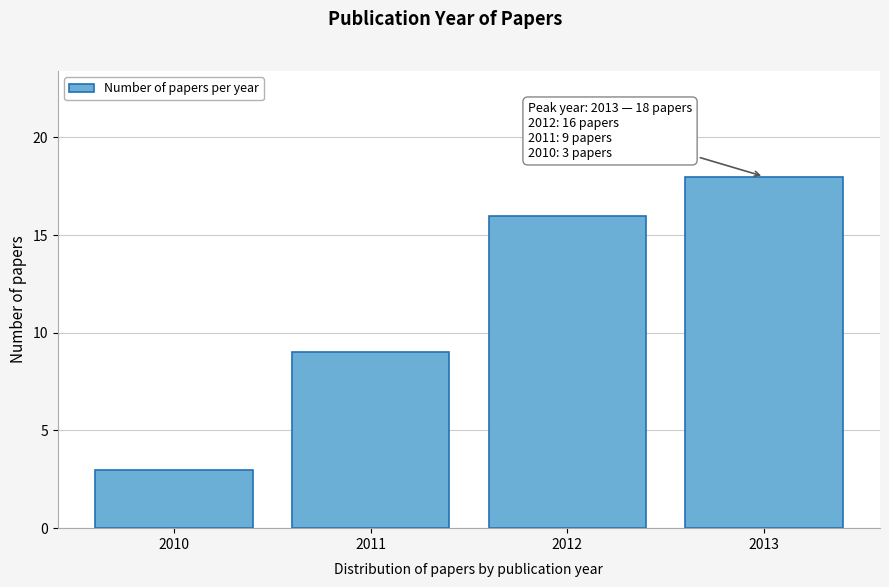

Reading left to right, extract all data points from this chart.

3	9	16	18